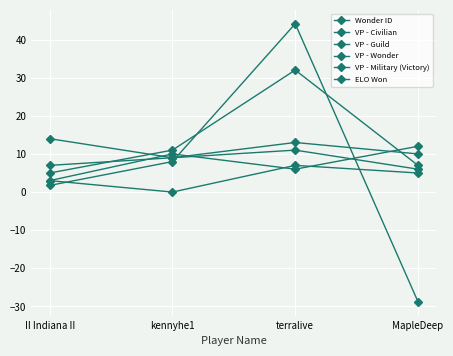

How many positive values does the ELO Won series have?

3